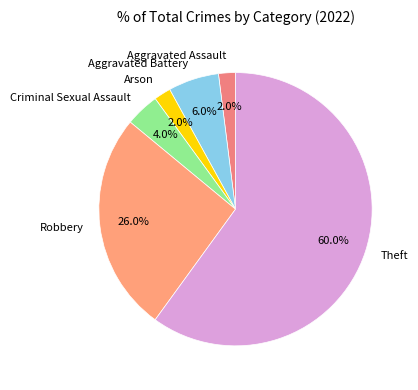

To the nearest percent, what percentage of the pie is Aggravated Battery?

6%